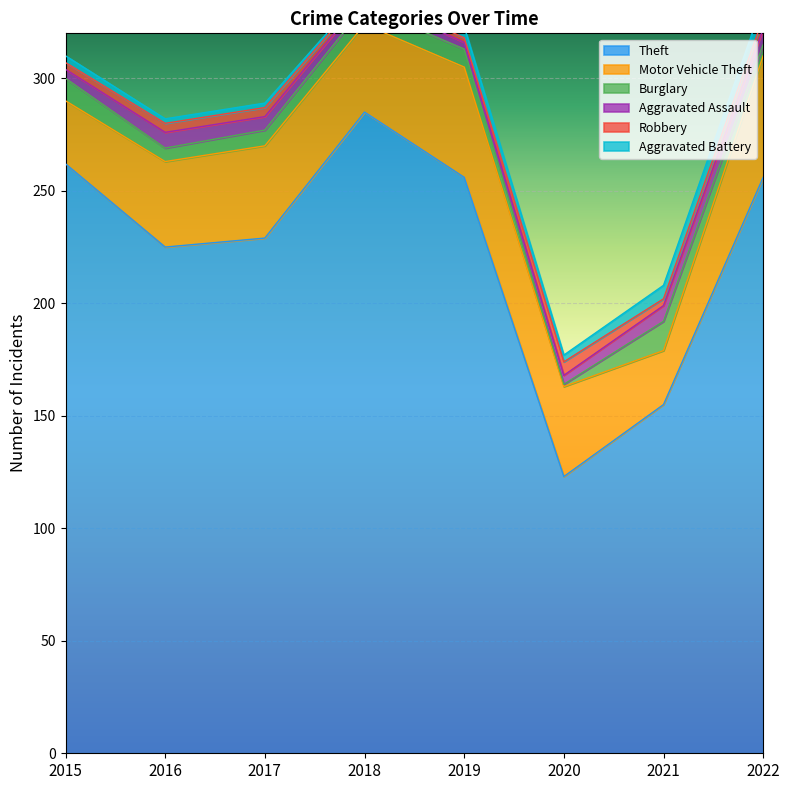

What is the difference between the second highest and minimum values in the Aggravated Assault series?

4